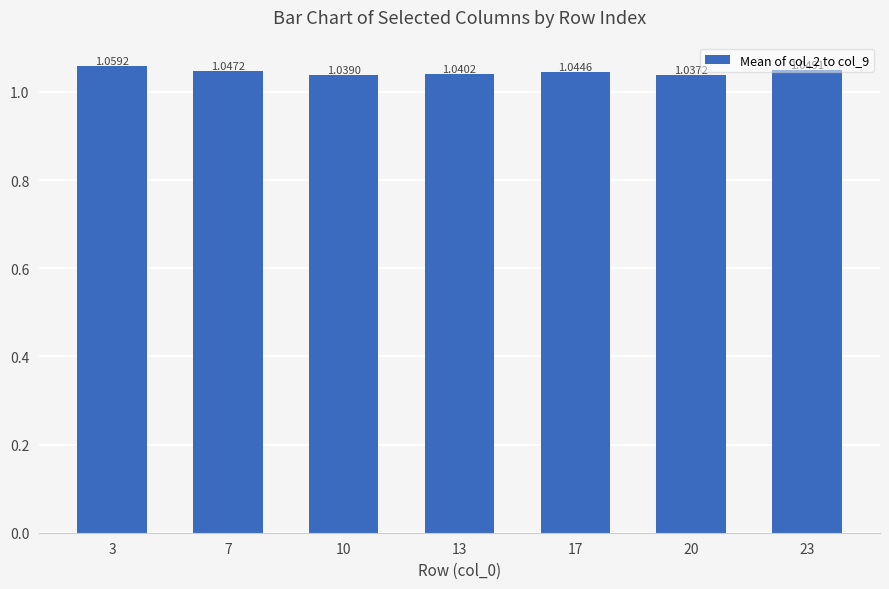

What is the sum of the values at 17 and 3?

2.1